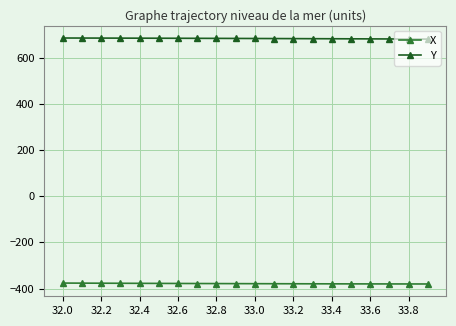

True or false: X and Y intersect in this chart.

False